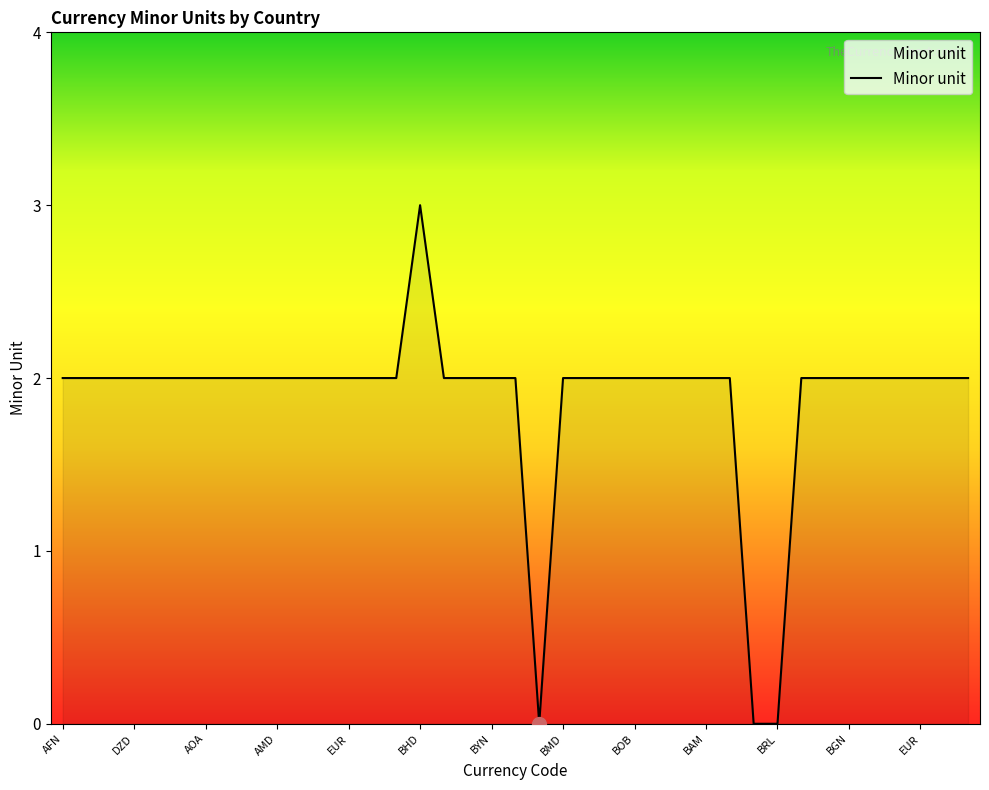

What is the greatest value displayed?

3